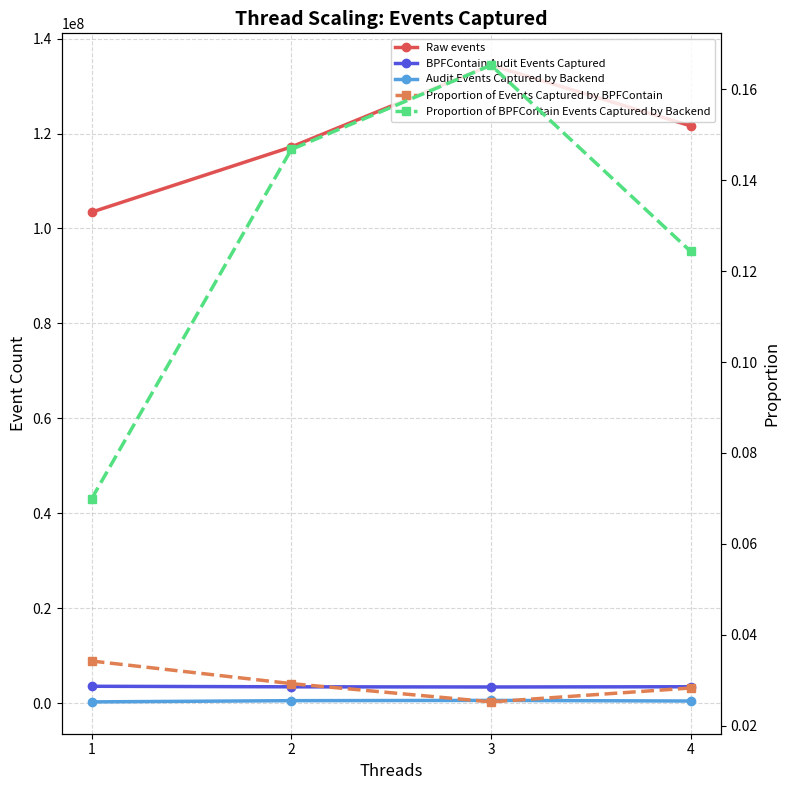

List the labels in order of BPFContain Audit Events Captured value, smallest first.

3, 2, 4, 1